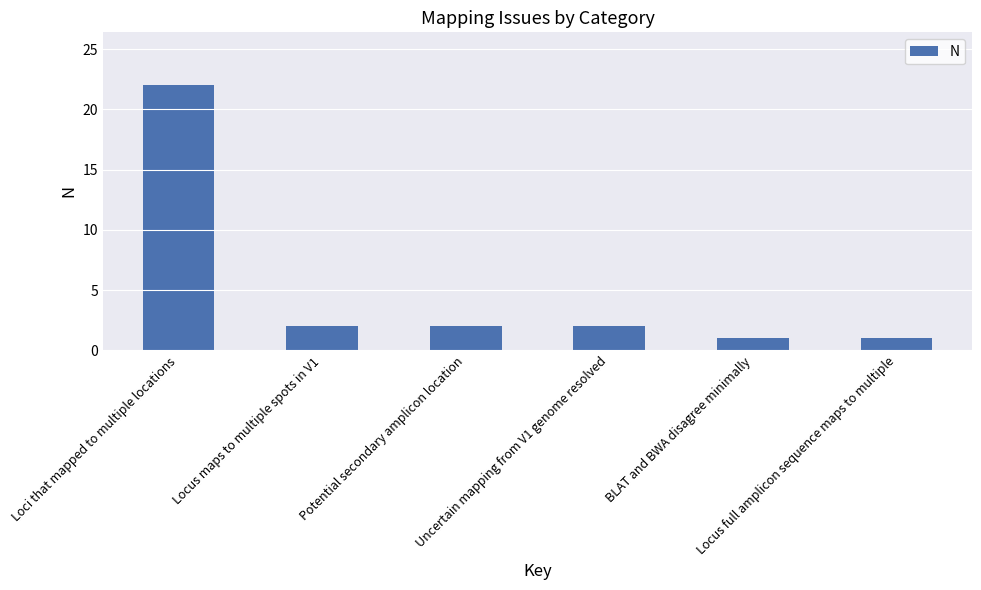

What is the value of the 4th bar from the left?

2